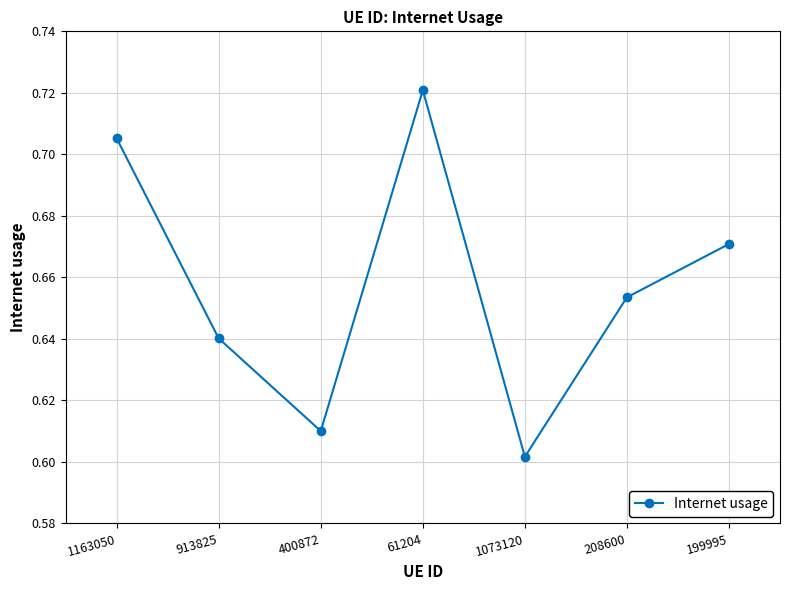

Which label corresponds to the largest value in the chart?

61204